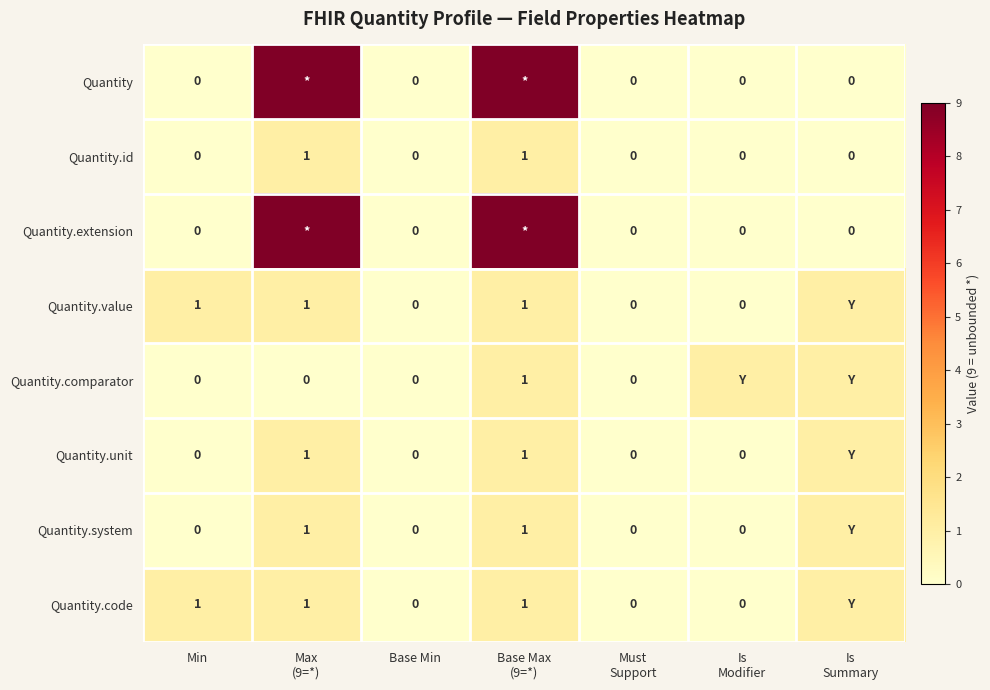

Is the value of Quantity.extension at Base Max (9=*) greater than the value of Quantity.value at Max (9=*)?

Yes